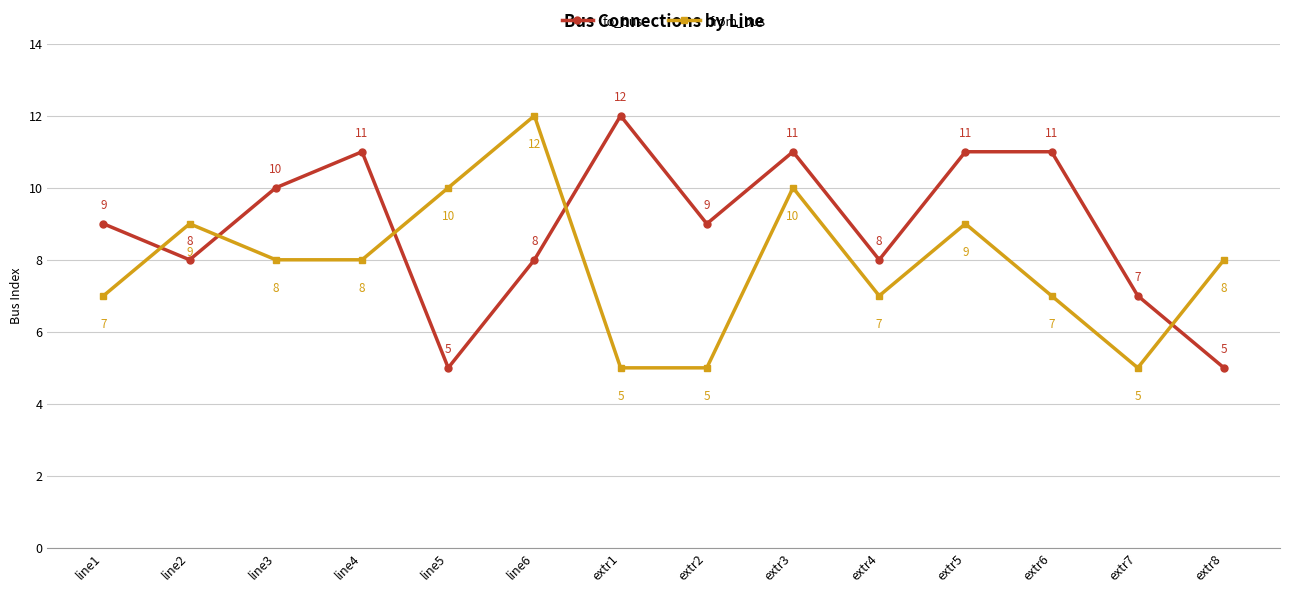

What is the spread (max minus min) of values at line5?

5